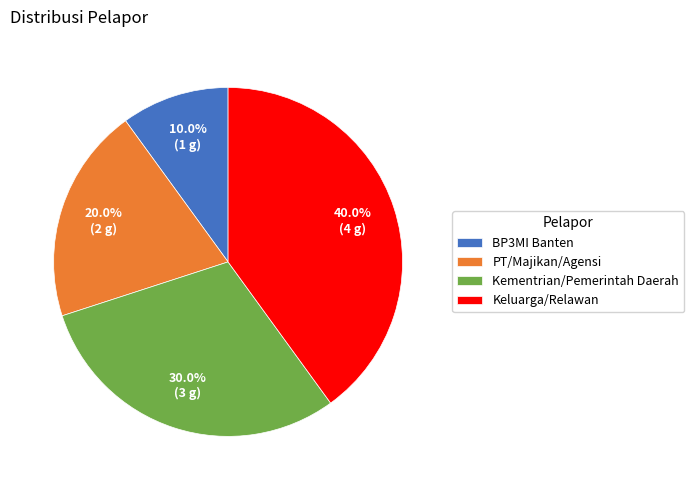

What percentage is the PT/Majikan/Agensi slice, to the nearest percent?

20%